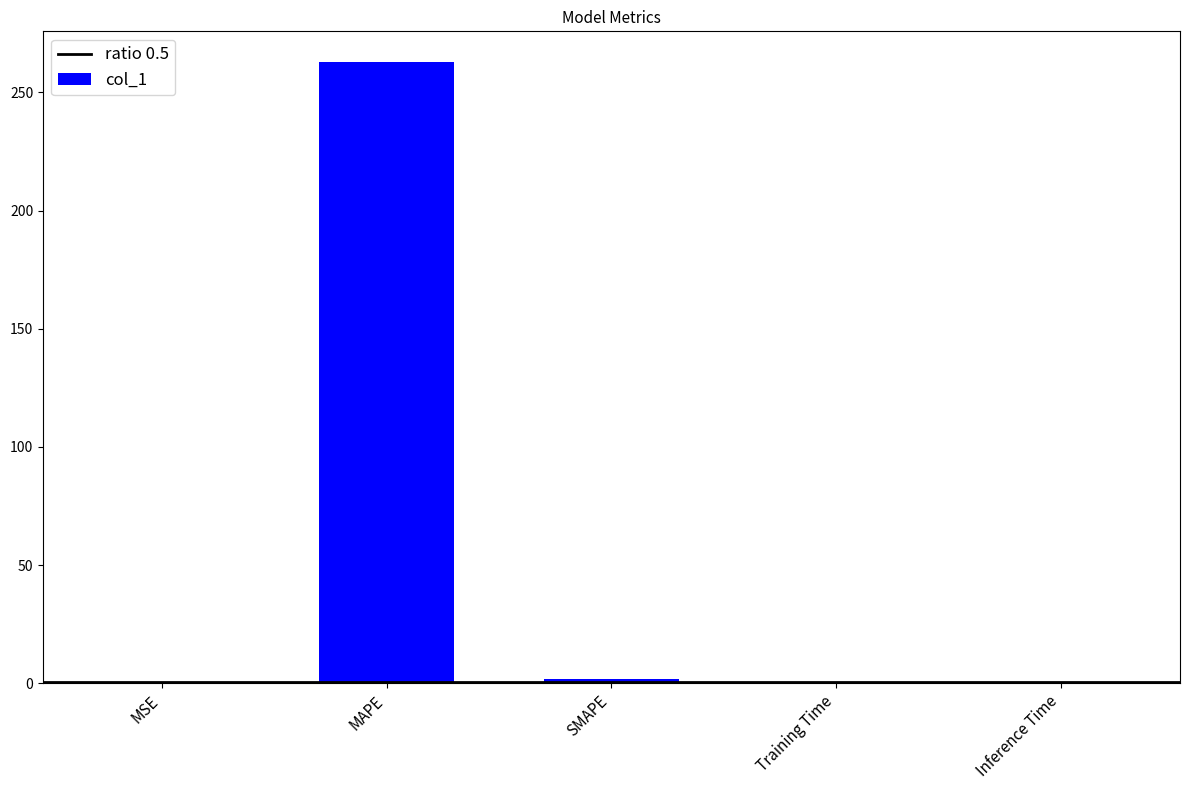

What is the sum of all values?

264.9